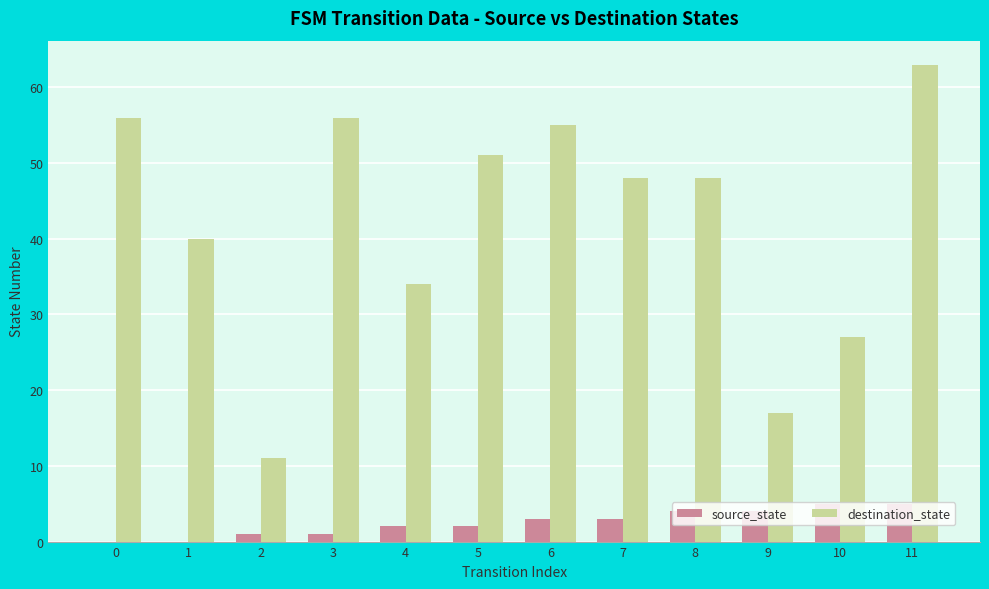

What are all the series names shown in the legend?

source_state, destination_state